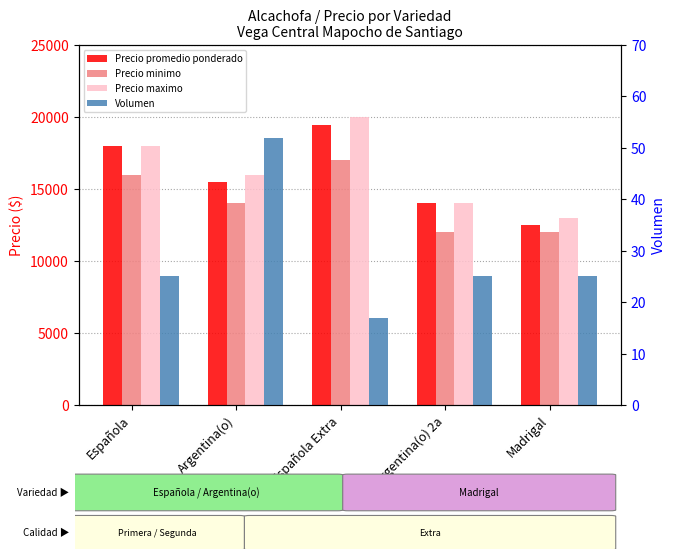

Which has a higher value, Madrigal or Argentina(o)?

Argentina(o)